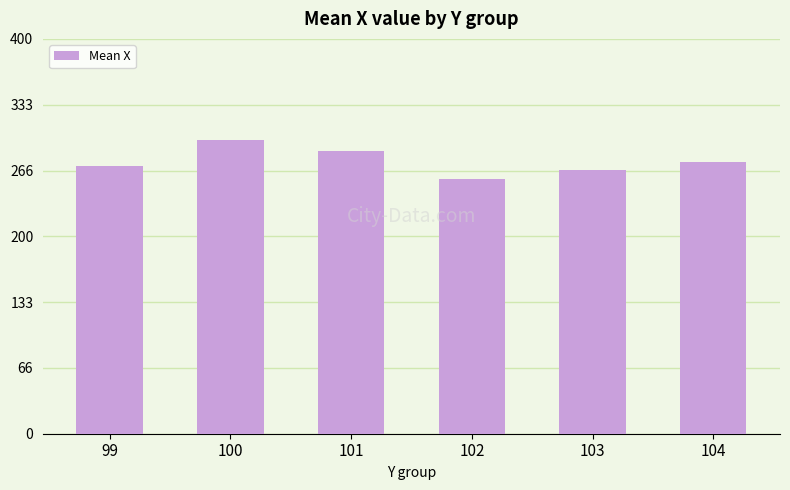

At which label does the data first exceed 275?

100